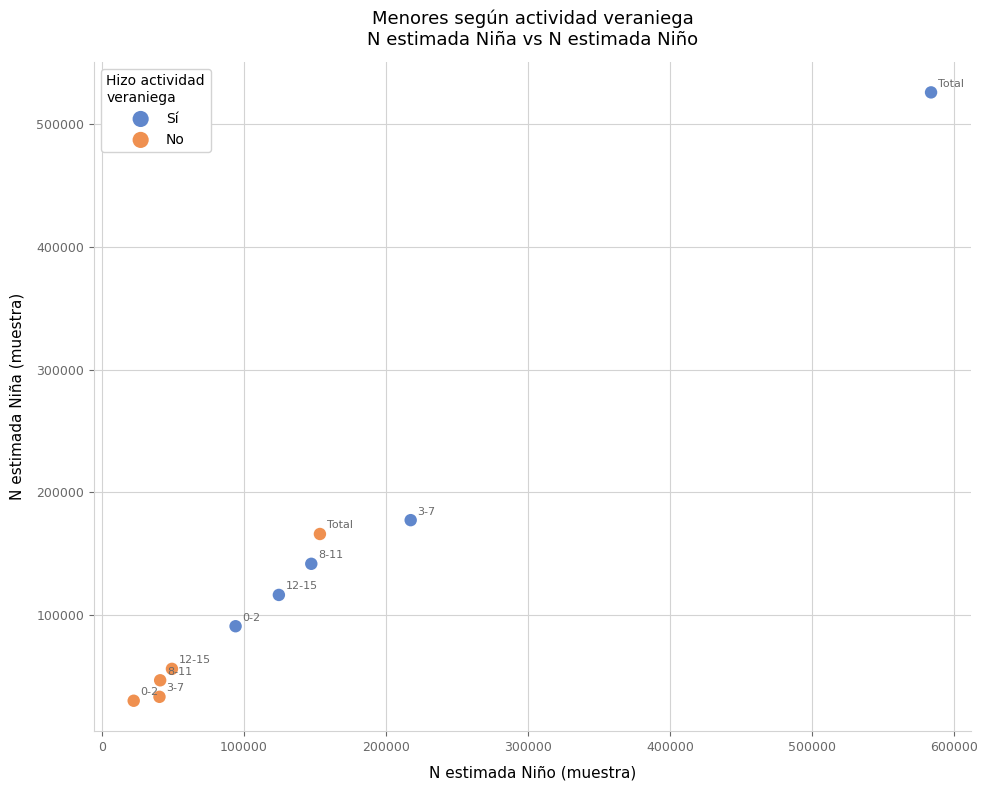

Which series has the widest spread of Y values?

Sí